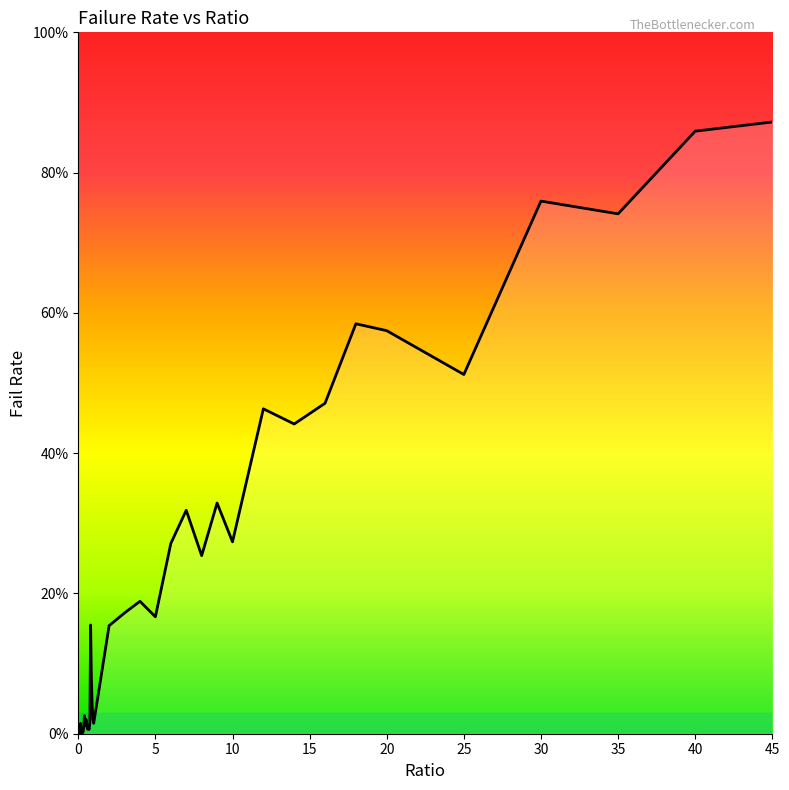

Where is the first local maximum?

0.15